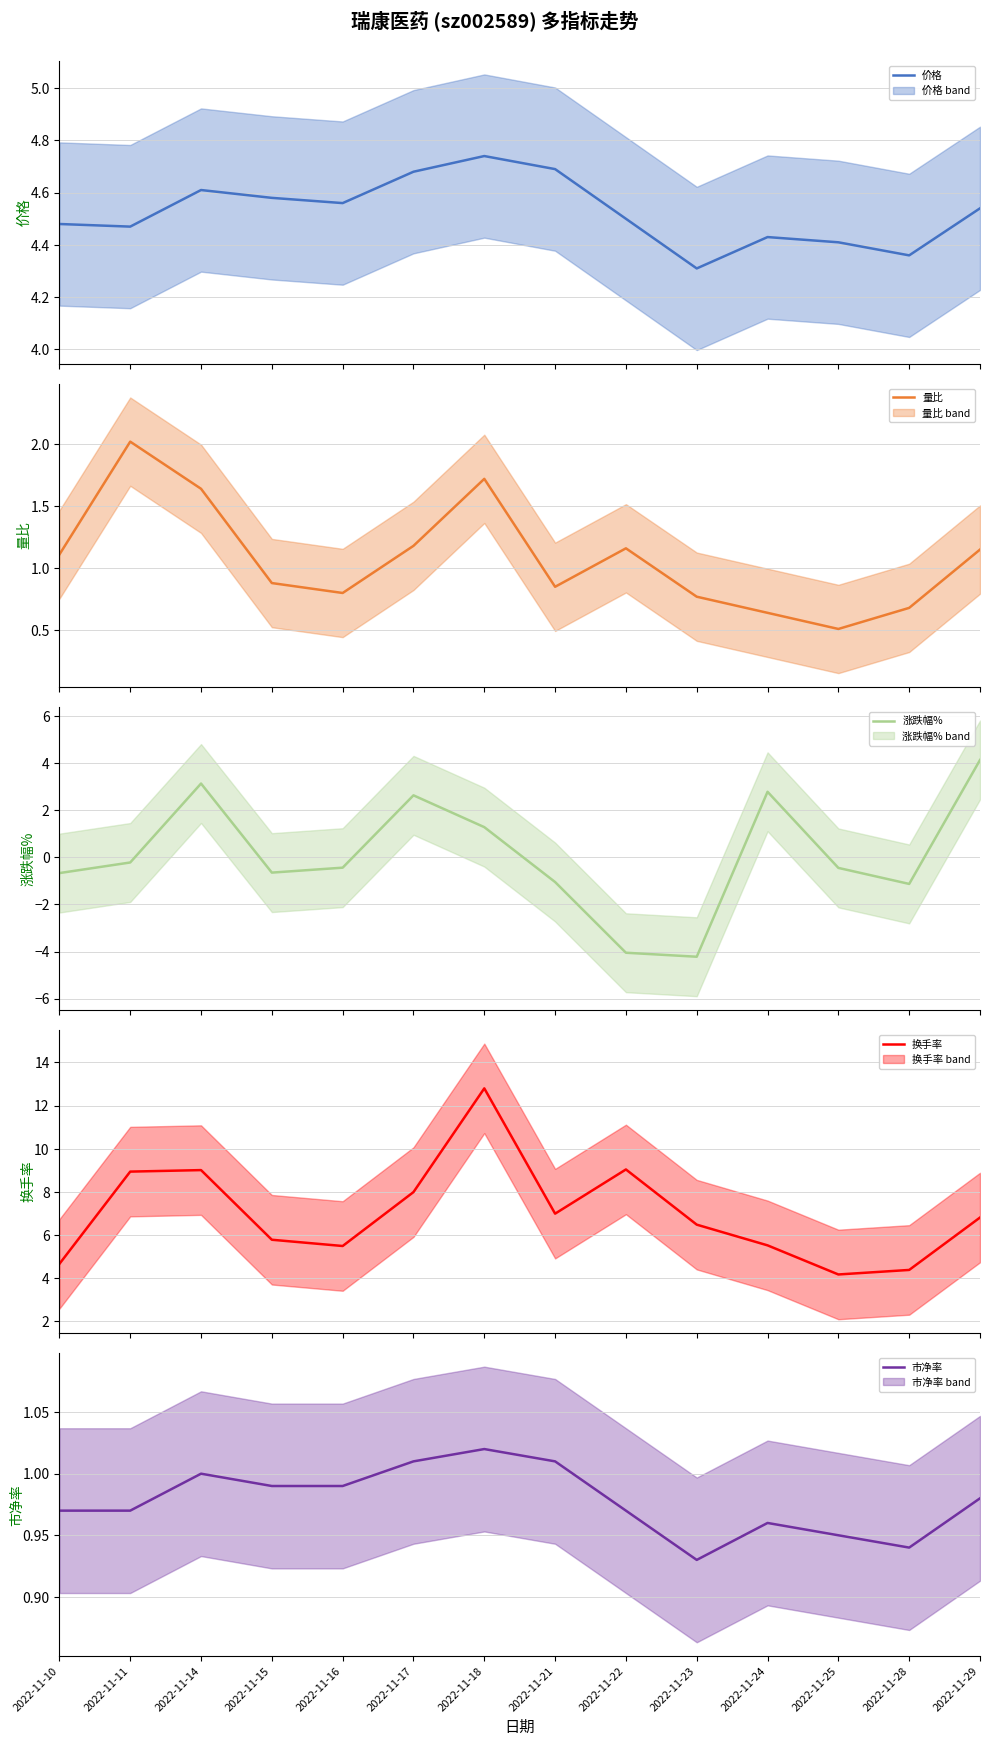

How many lines are shown in the chart?

5